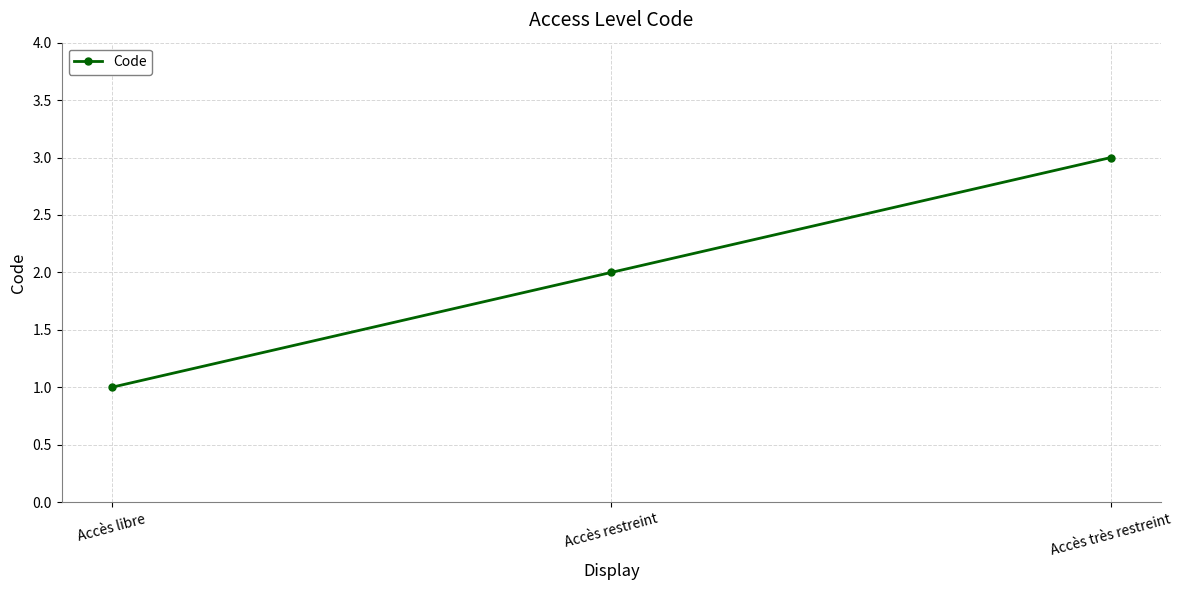

How many data points does each series have?

3